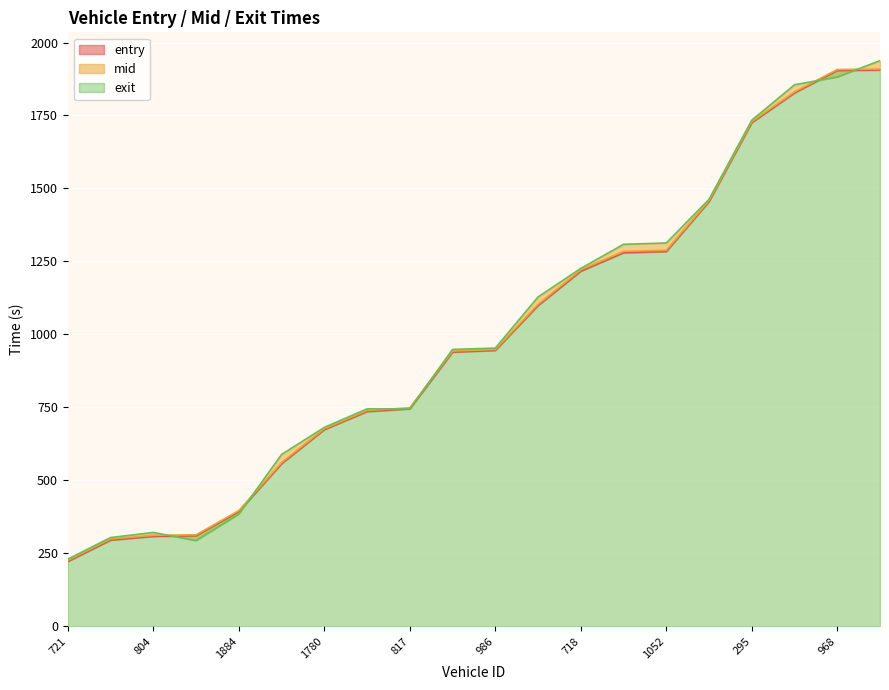

Reading right to left, transcribe all the data shown in this chart.

entry: 1789=1905.9	968=1904.2	286=1827.4	295=1725.6	812=1455.0	1052=1284.1	995=1279.9	718=1216.7	204=1099.1	986=945.3	1538=939.3	817=744.9	962=735.8	1780=673.8	977=557.3	1884=392.9	698=309.9	804=308.1	284=295.2	721=222.1
mid: 1789=1909.2	968=1907.5	286=1831.1	295=1729.2	812=1458.4	1052=1288.3	995=1284.5	718=1221.3	204=1103.1	986=948.4	1538=943.1	817=748.6	962=739.4	1780=677.2	977=561.0	1884=396.3	698=313.4	804=311.6	284=299.2	721=226.0
exit: 1789=1938.0	968=1881.8	286=1855.3	295=1733.8	812=1462.8	1052=1313.3	995=1308.6	718=1226.1	204=1128.3	986=953.1	1538=948.5	817=744.6	962=744.7	1780=681.3	977=588.6	1884=384.2	698=293.4	804=321.3	284=303.9	721=229.9